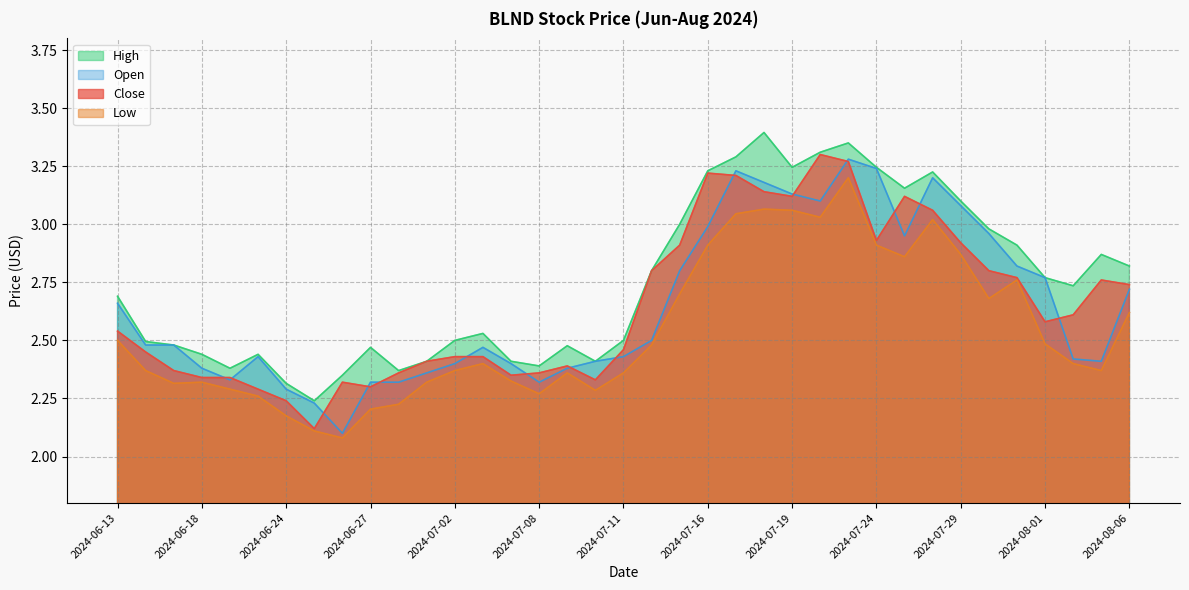

Which series has the widest spread of values?

Close